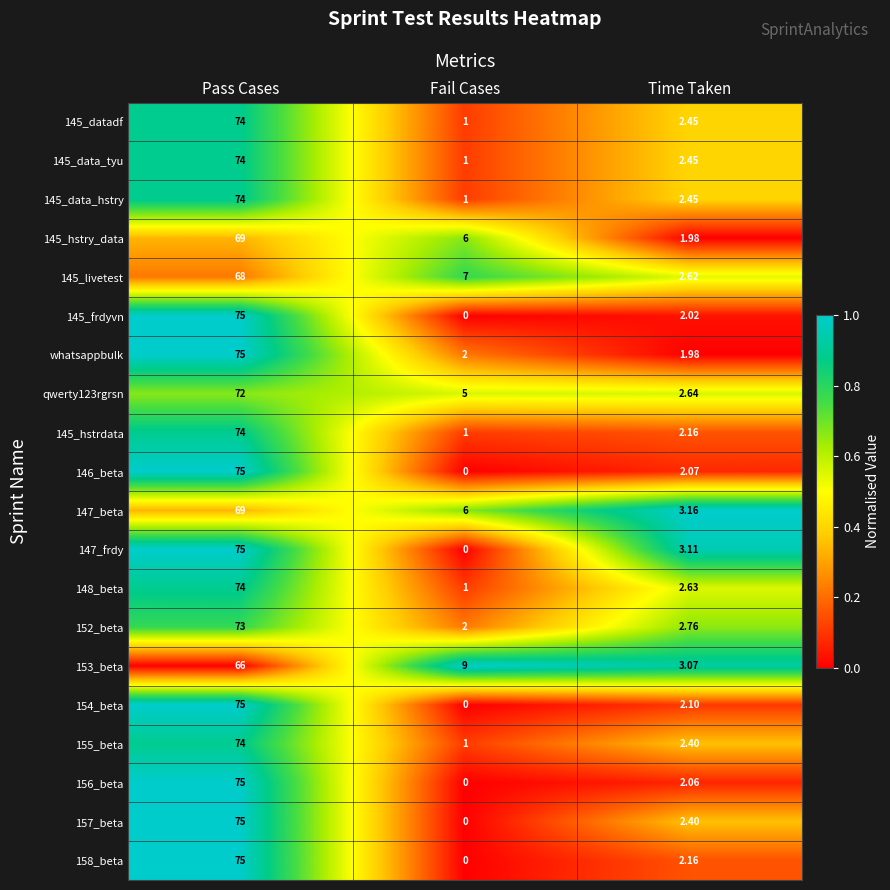

Where is whatsappbulk nearest to the value 38?

Fail Cases